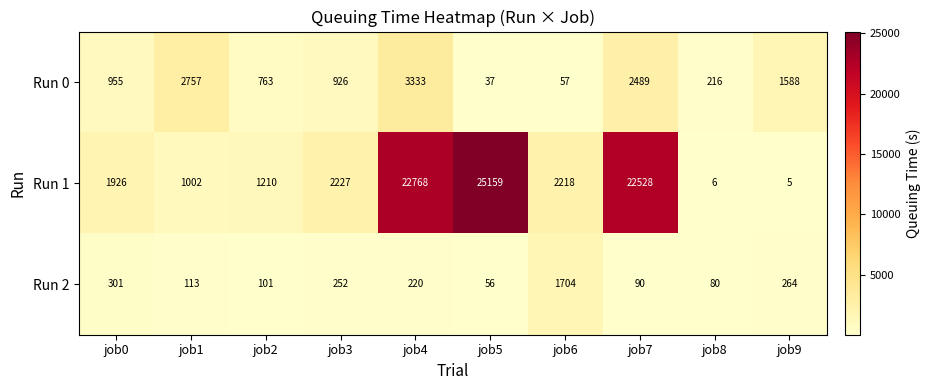

Is it true that Run 0 equals 37 at job5?

True